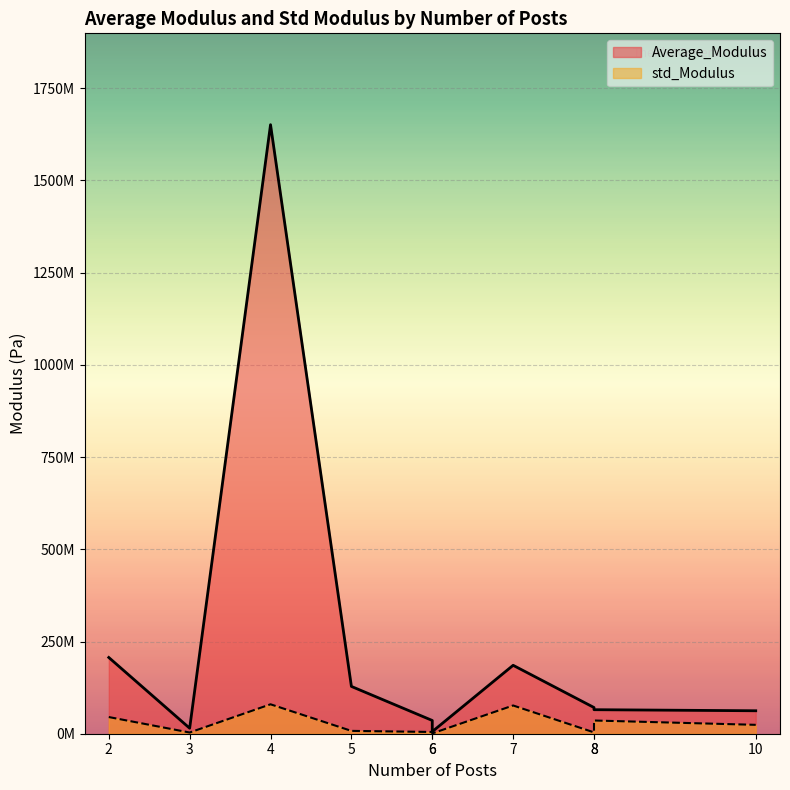

Which series has the largest total across all categories?

Average_Modulus